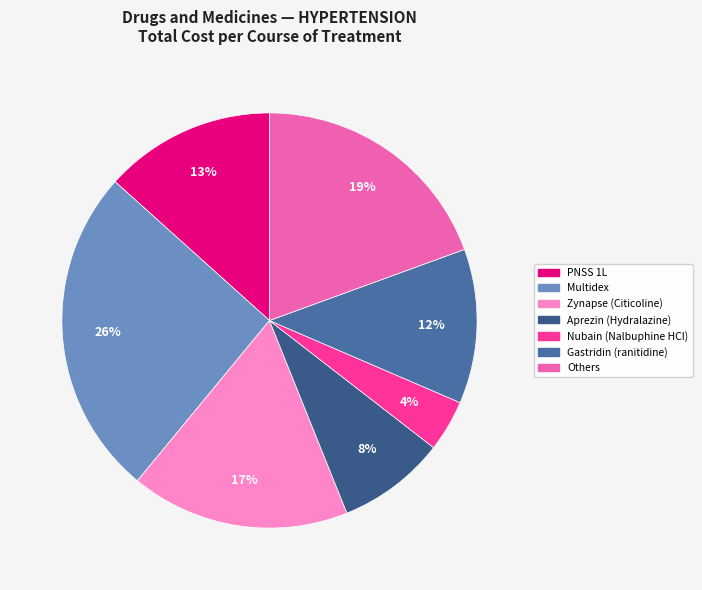

How many slices are in this pie chart?

7